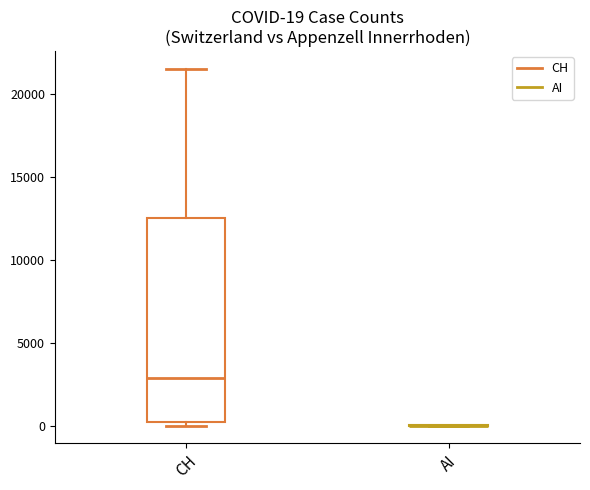

Which box is the tallest, from its lower edge to its upper edge?

CH